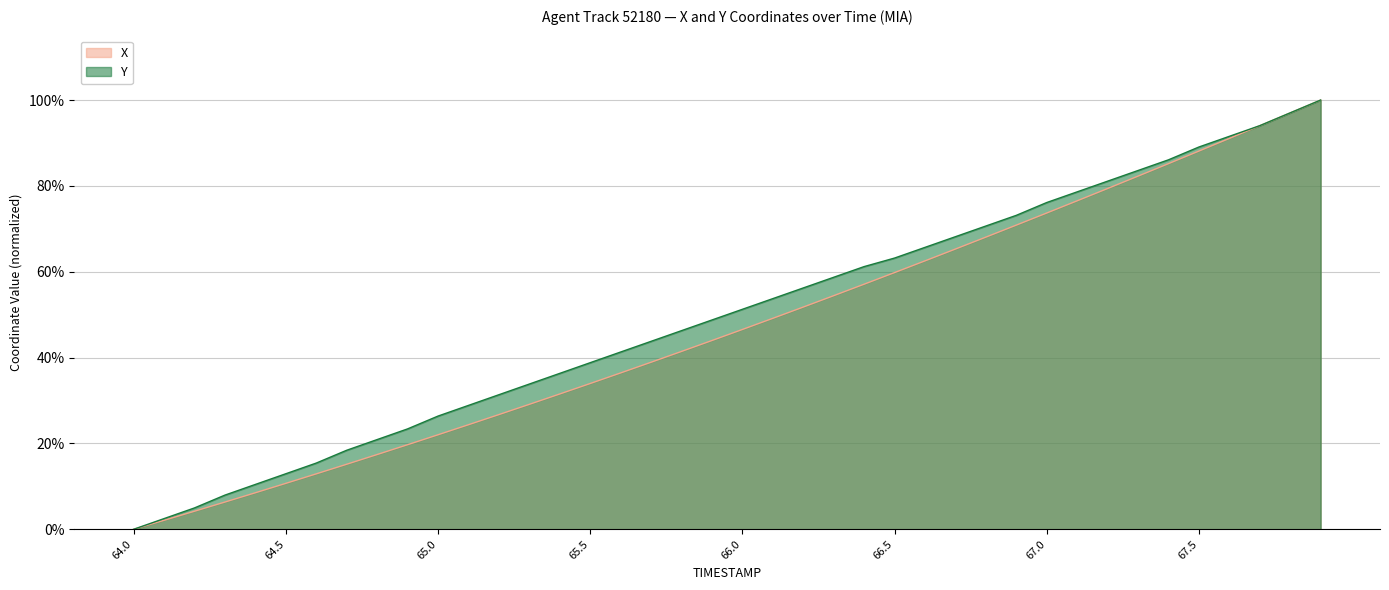

Does the chart have visible grid lines?

Yes